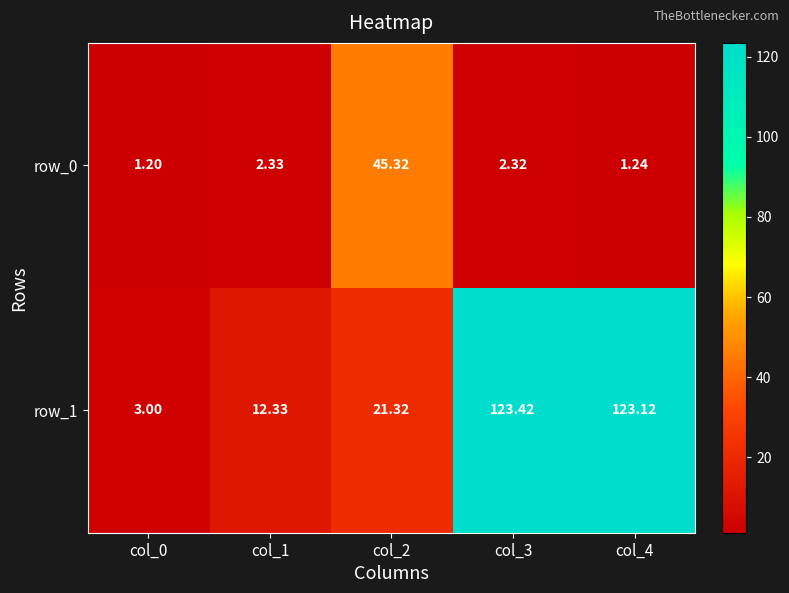

What is the approximate value of row_1 at col_3?

123.4